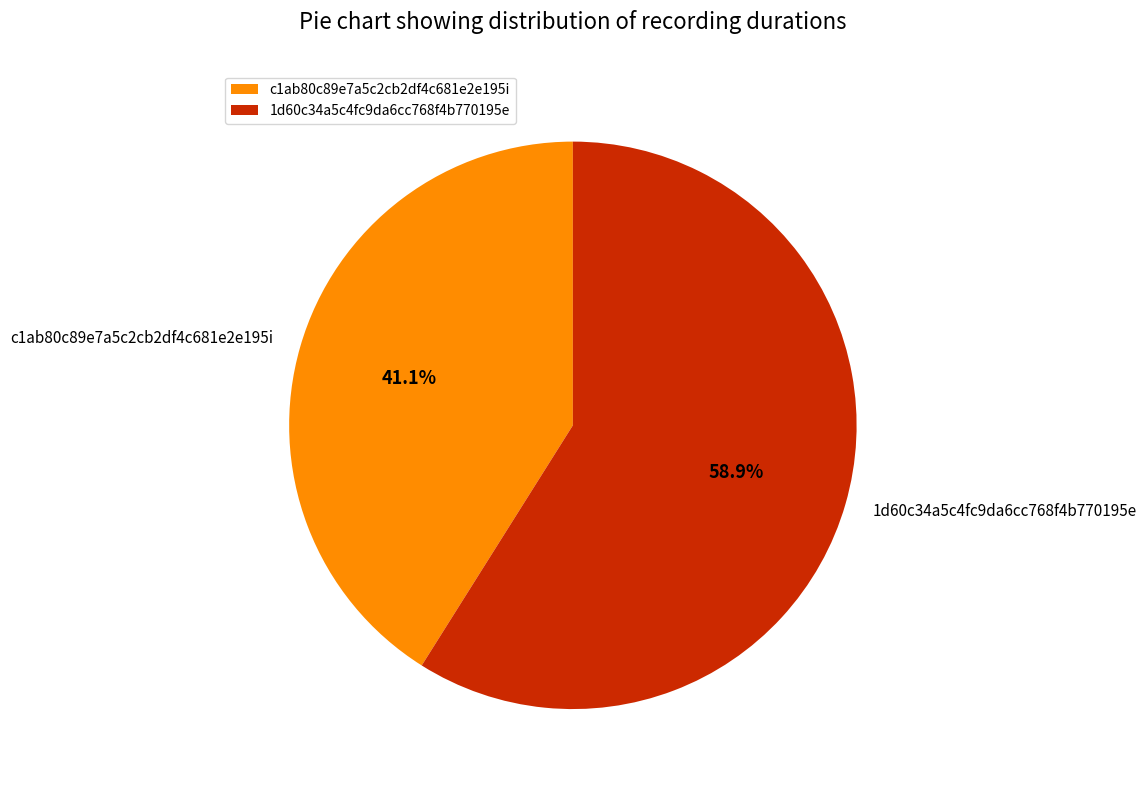

Which has a higher value, c1ab80c89e7a5c2cb2df4c681e2e195i or 1d60c34a5c4fc9da6cc768f4b770195e?

1d60c34a5c4fc9da6cc768f4b770195e